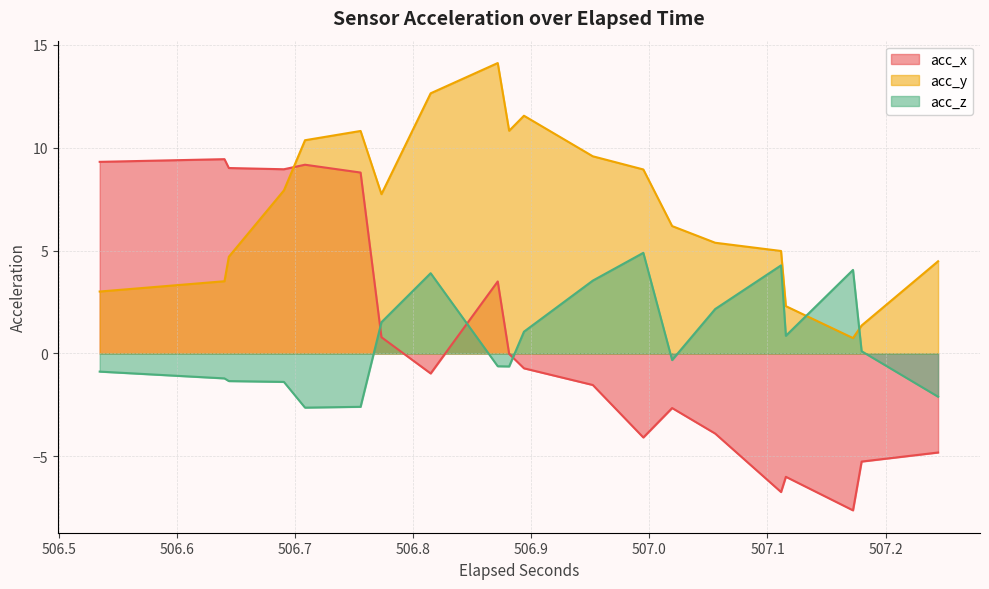

True or false: acc_z has more than 2 points higher than both neighbors.

True